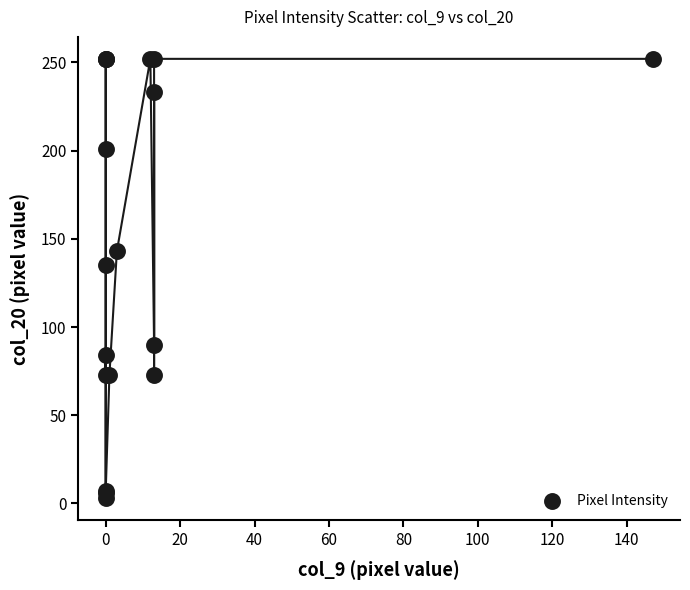

What Y value in the scatter plot is closest to 127?

135